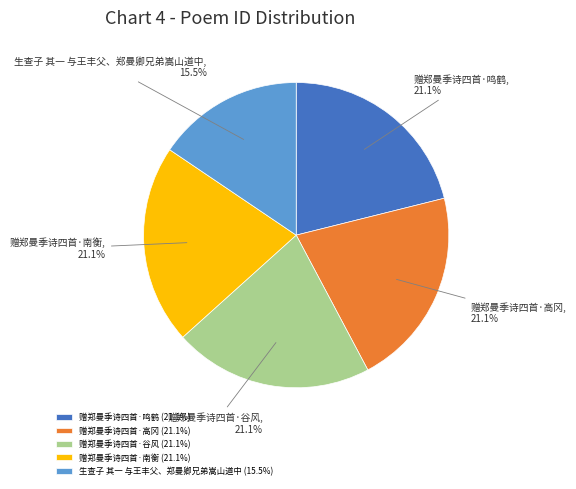

Does 赠郑曼季诗四首·高冈 account for over 50% of the chart?

No